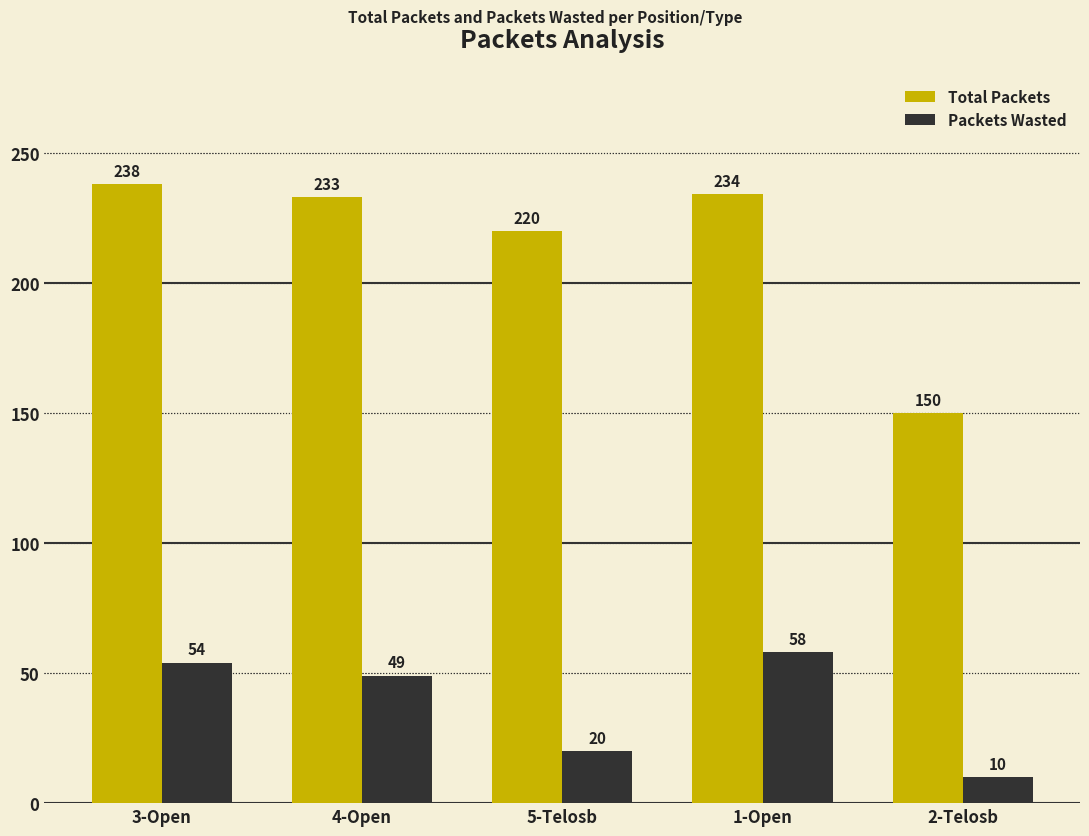

What is the difference between the maximum and minimum values in the Total Packets series?

88